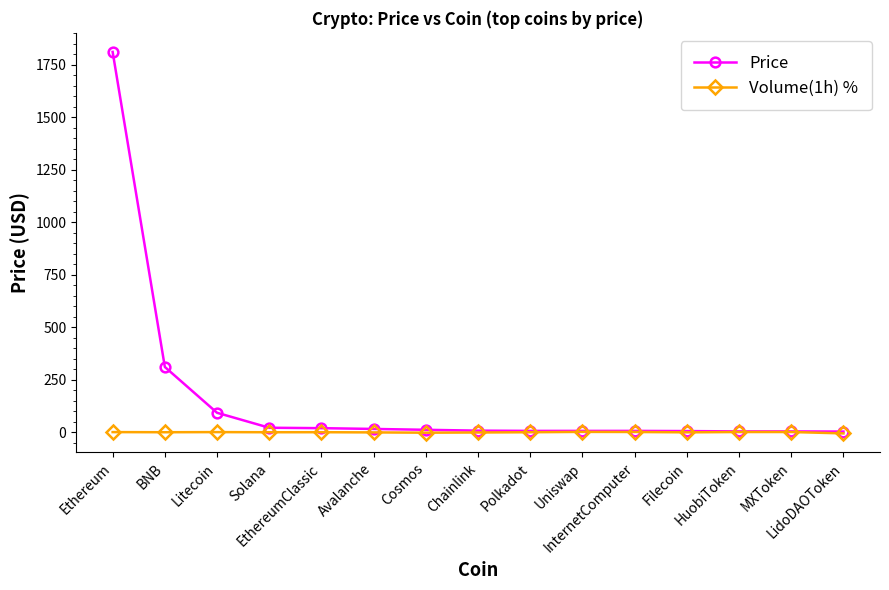

Which series has the largest total across all categories?

Price